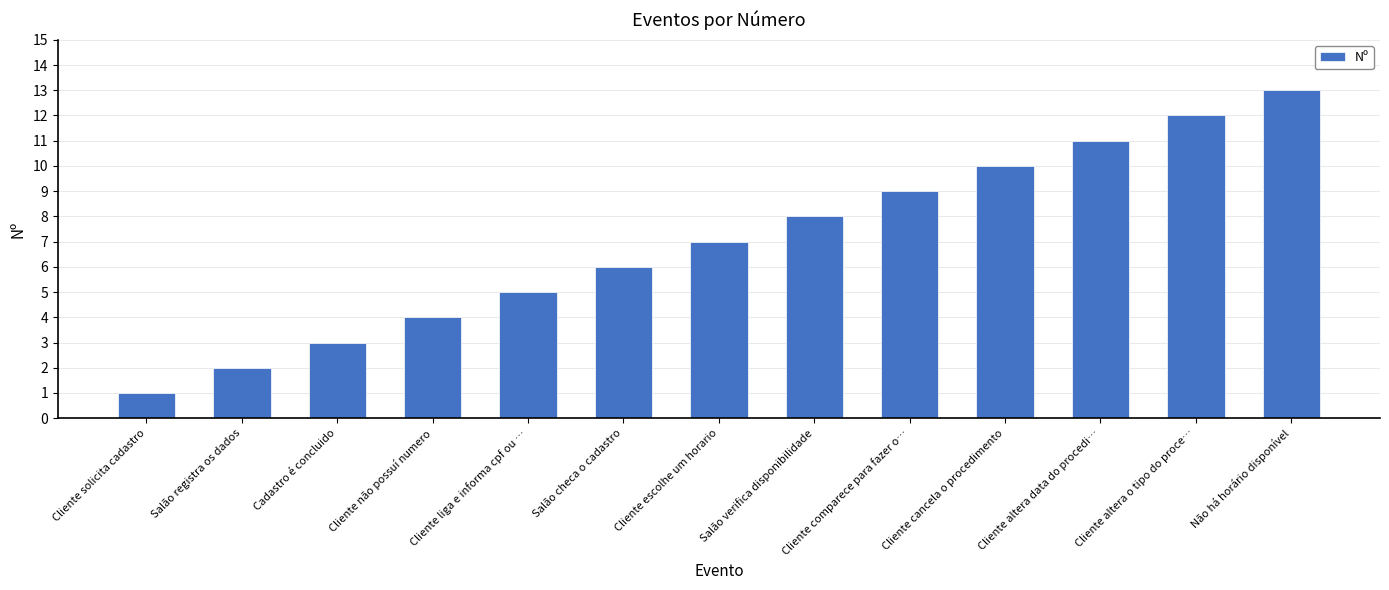

Which category has the lowest value across all series?

Cliente solicita cadastro